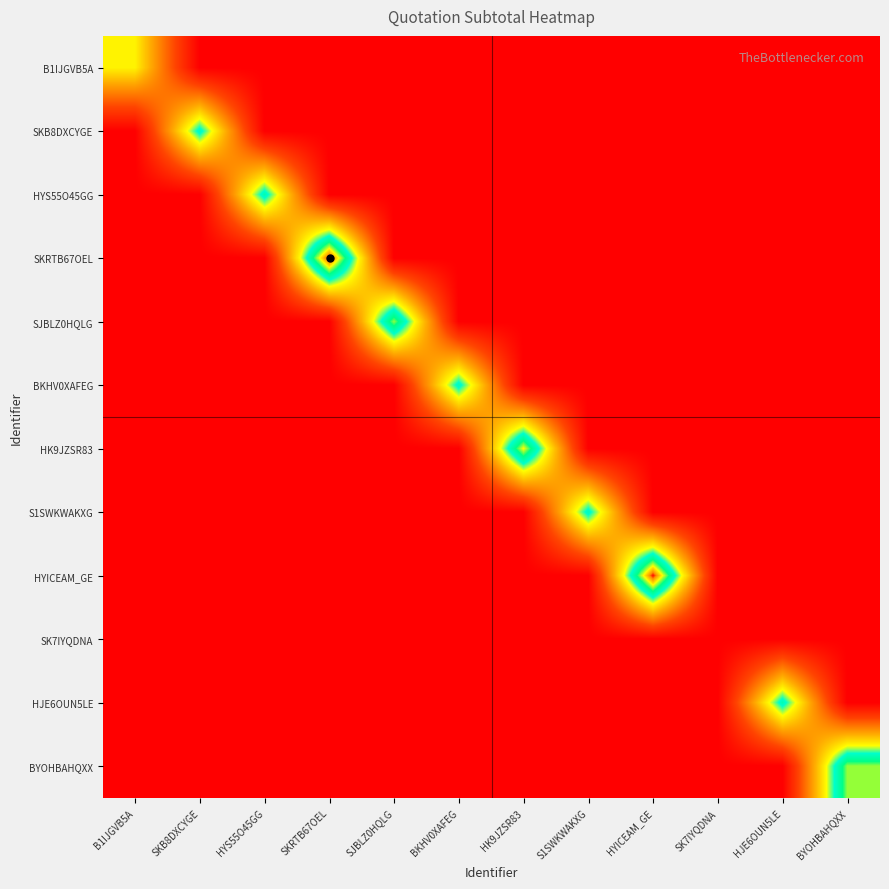

What is the difference between the highest and lowest values at B1IJGVB5A?

5.7